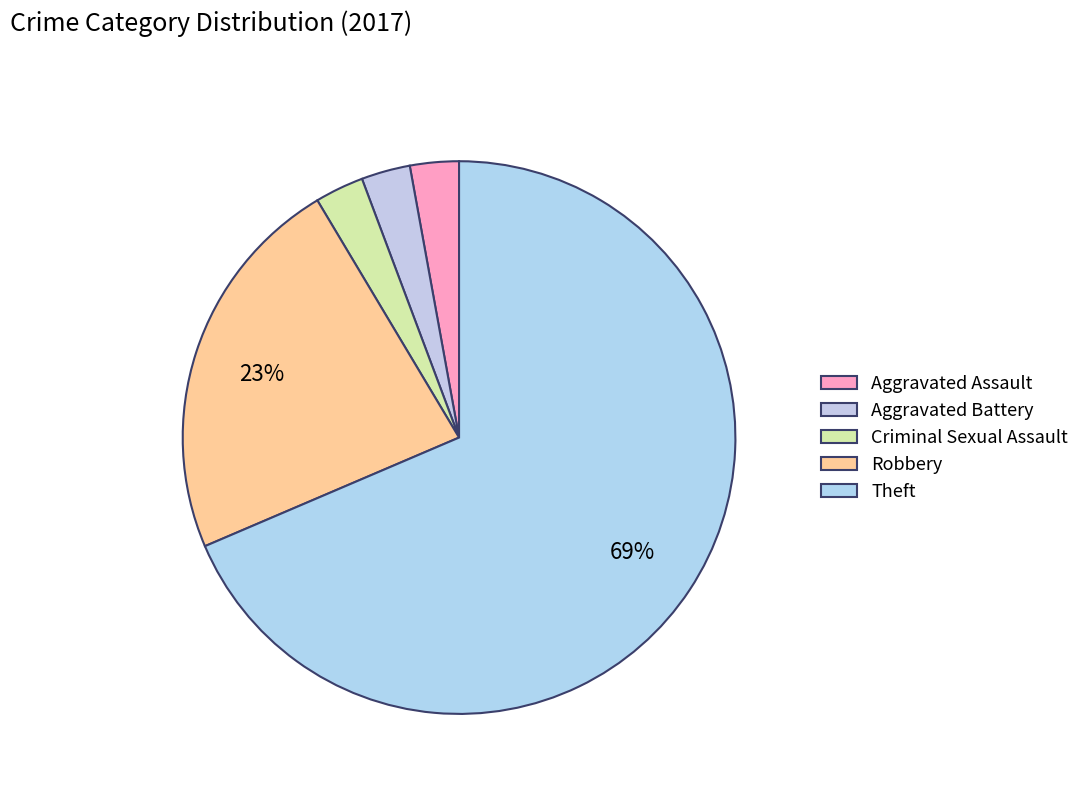

How many slices are in this pie chart?

5